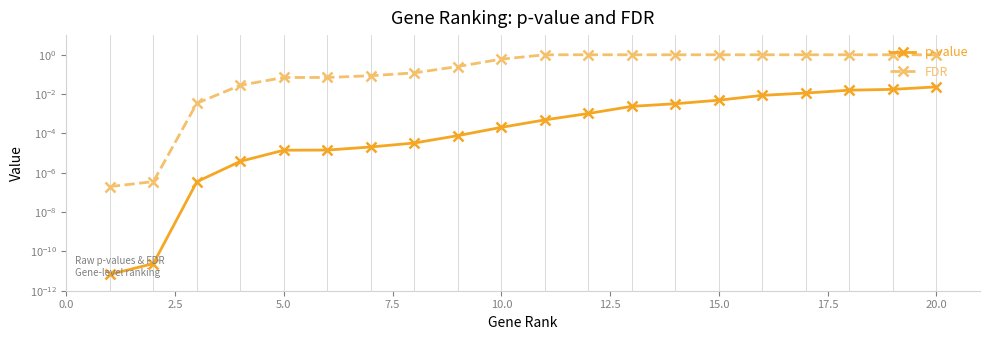

Which series has the largest total across all categories?

FDR